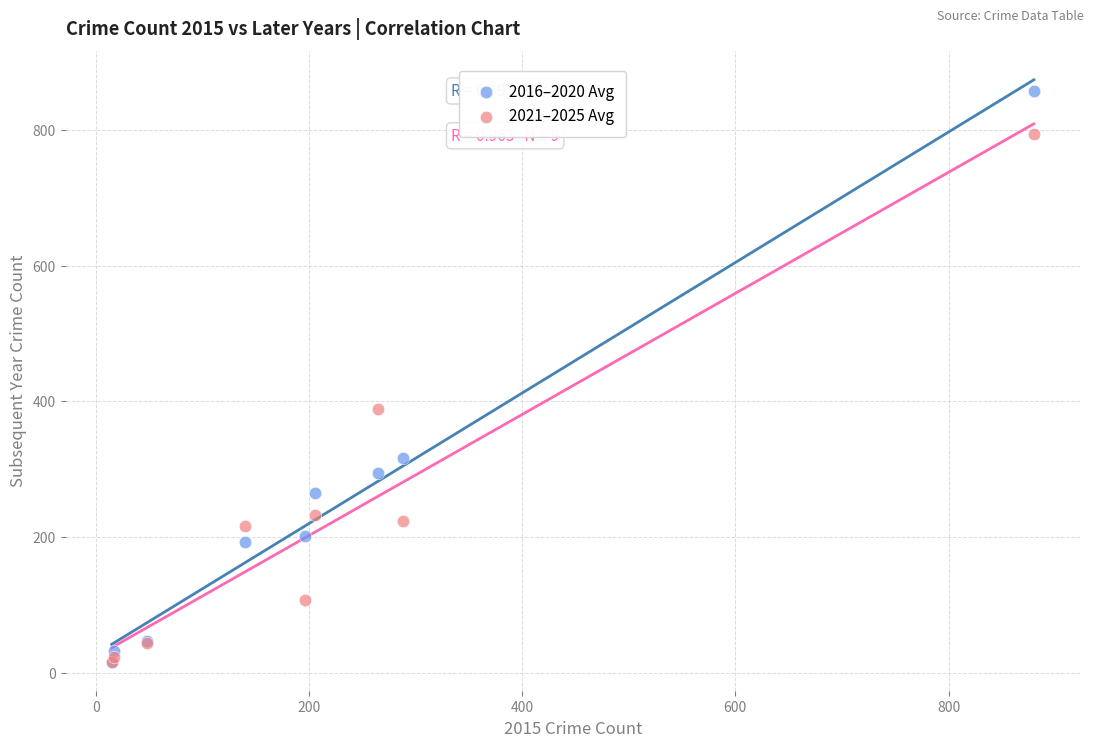

What are all the series names shown in the legend?

2016–2020 Avg, 2021–2025 Avg